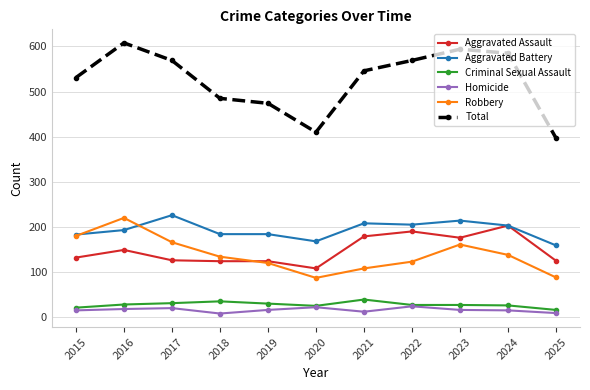

Does the chart display data point markers on the line(s)?

Yes